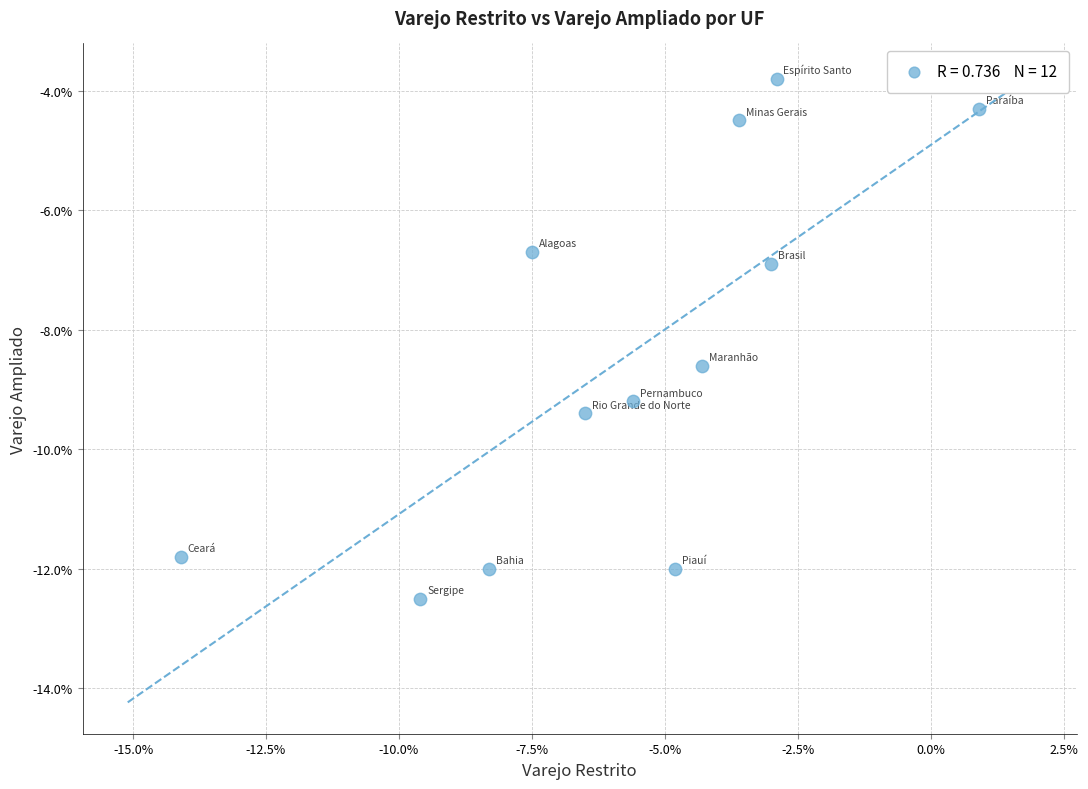

What Y value in the scatter plot is closest to -8?

-8.6